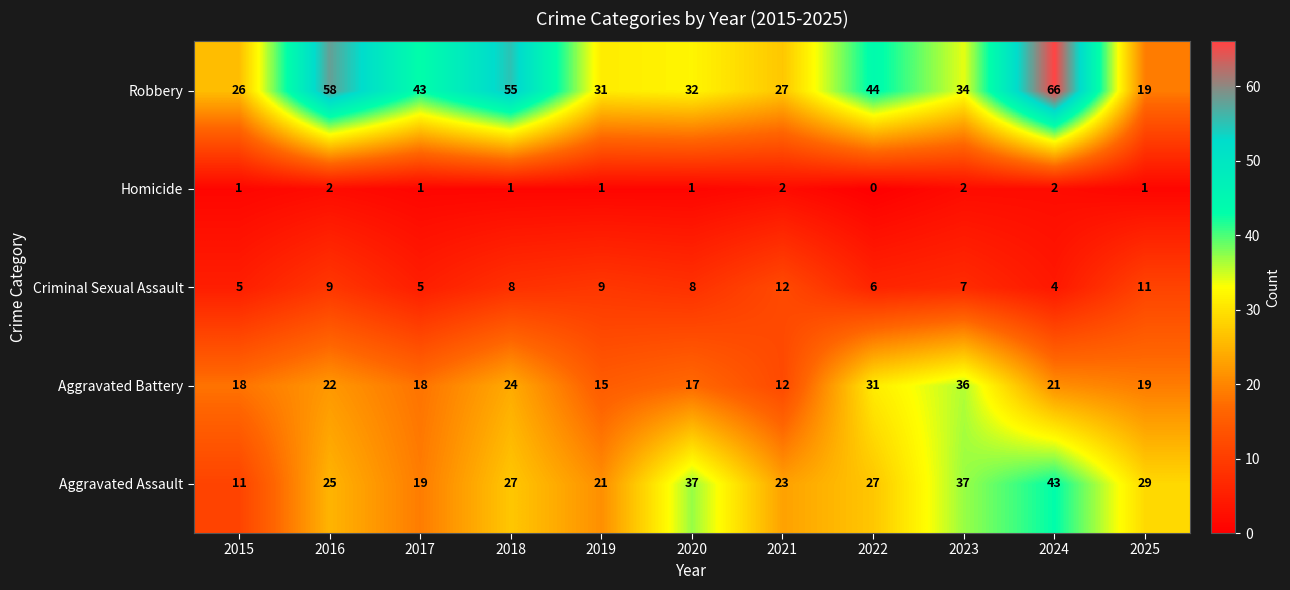

How many data points in Aggravated Assault are less than 27?

5